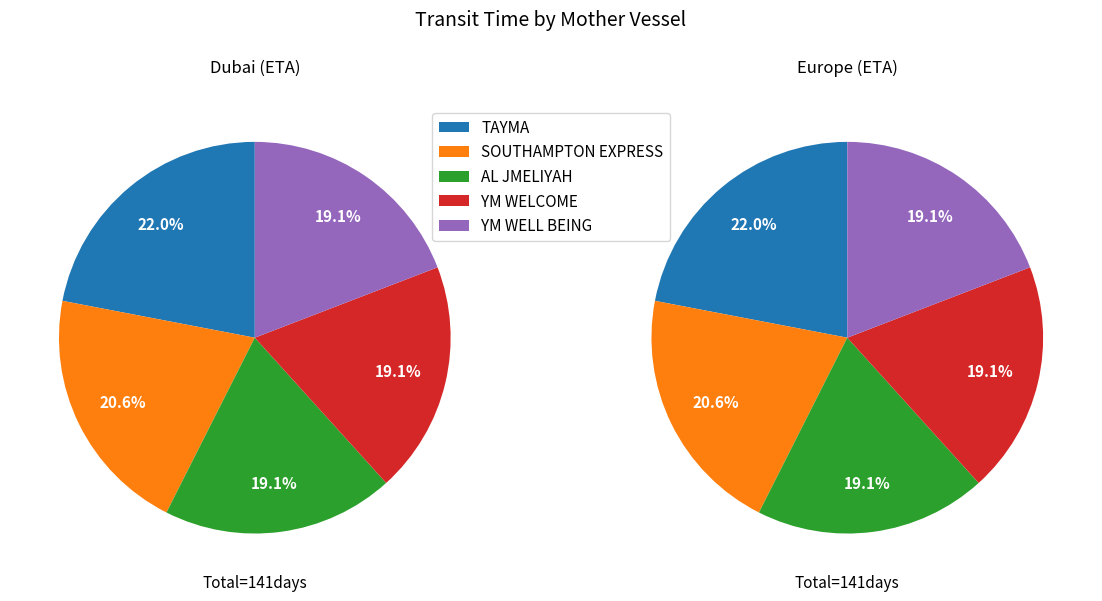

The TAYMA slice represents 7% of the pie. True or false?

False